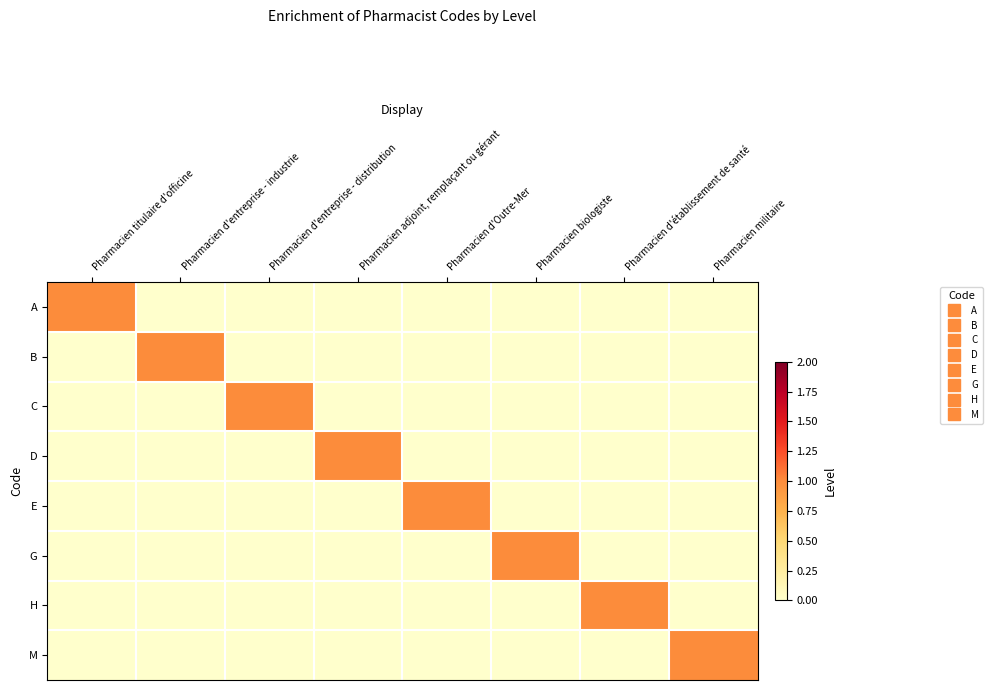

Reading right to left, transcribe all the data shown in this chart.

A: Pharmacien militaire=0	Pharmacien d'établissement de santé=0	Pharmacien biologiste=0	Pharmacien d'Outre-Mer=0	Pharmacien adjoint, remplaçant ou gérant=0	Pharmacien d'entreprise - distribution=0	Pharmacien d'entreprise - industrie=0	Pharmacien titulaire d'officine=1
B: Pharmacien militaire=0	Pharmacien d'établissement de santé=0	Pharmacien biologiste=0	Pharmacien d'Outre-Mer=0	Pharmacien adjoint, remplaçant ou gérant=0	Pharmacien d'entreprise - distribution=0	Pharmacien d'entreprise - industrie=1	Pharmacien titulaire d'officine=0
C: Pharmacien militaire=0	Pharmacien d'établissement de santé=0	Pharmacien biologiste=0	Pharmacien d'Outre-Mer=0	Pharmacien adjoint, remplaçant ou gérant=0	Pharmacien d'entreprise - distribution=1	Pharmacien d'entreprise - industrie=0	Pharmacien titulaire d'officine=0
D: Pharmacien militaire=0	Pharmacien d'établissement de santé=0	Pharmacien biologiste=0	Pharmacien d'Outre-Mer=0	Pharmacien adjoint, remplaçant ou gérant=1	Pharmacien d'entreprise - distribution=0	Pharmacien d'entreprise - industrie=0	Pharmacien titulaire d'officine=0
E: Pharmacien militaire=0	Pharmacien d'établissement de santé=0	Pharmacien biologiste=0	Pharmacien d'Outre-Mer=1	Pharmacien adjoint, remplaçant ou gérant=0	Pharmacien d'entreprise - distribution=0	Pharmacien d'entreprise - industrie=0	Pharmacien titulaire d'officine=0
G: Pharmacien militaire=0	Pharmacien d'établissement de santé=0	Pharmacien biologiste=1	Pharmacien d'Outre-Mer=0	Pharmacien adjoint, remplaçant ou gérant=0	Pharmacien d'entreprise - distribution=0	Pharmacien d'entreprise - industrie=0	Pharmacien titulaire d'officine=0
H: Pharmacien militaire=0	Pharmacien d'établissement de santé=1	Pharmacien biologiste=0	Pharmacien d'Outre-Mer=0	Pharmacien adjoint, remplaçant ou gérant=0	Pharmacien d'entreprise - distribution=0	Pharmacien d'entreprise - industrie=0	Pharmacien titulaire d'officine=0
M: Pharmacien militaire=1	Pharmacien d'établissement de santé=0	Pharmacien biologiste=0	Pharmacien d'Outre-Mer=0	Pharmacien adjoint, remplaçant ou gérant=0	Pharmacien d'entreprise - distribution=0	Pharmacien d'entreprise - industrie=0	Pharmacien titulaire d'officine=0